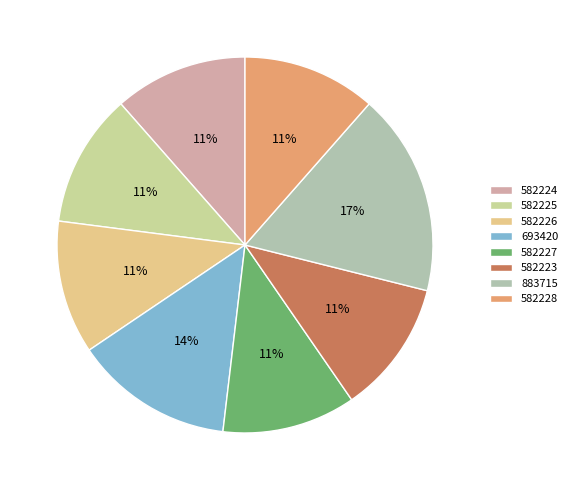

To the nearest percent, what is the difference between the largest and smallest slice percentages?

6%